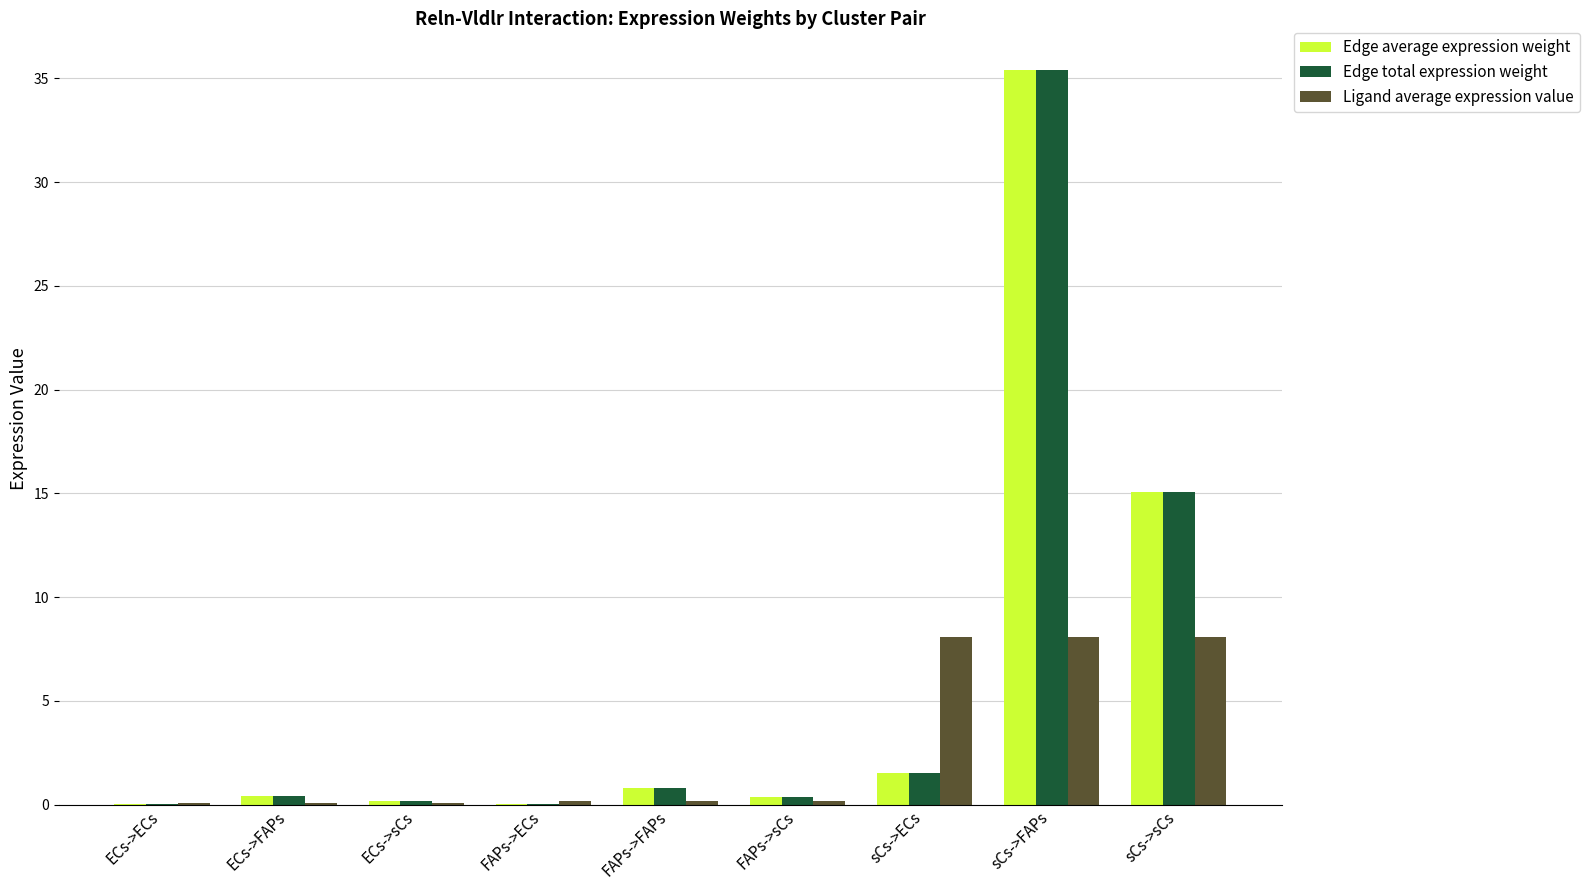

At which category is the sum across all series the highest?

sCs->FAPs